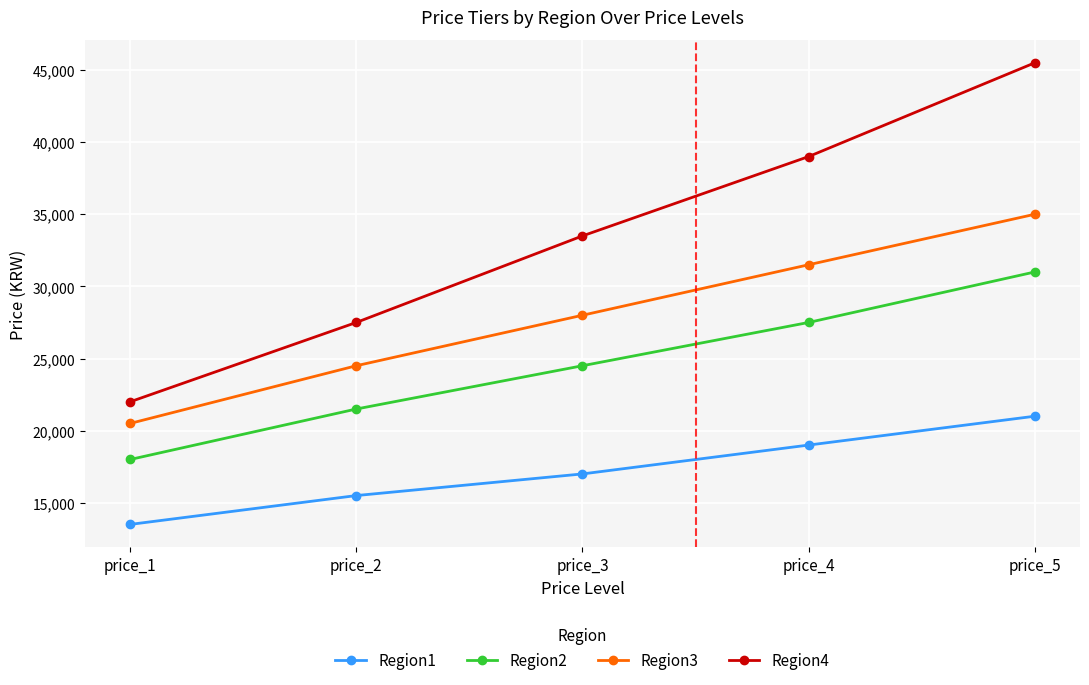

Is it true that Region3 equals 31500 at price_4?

True